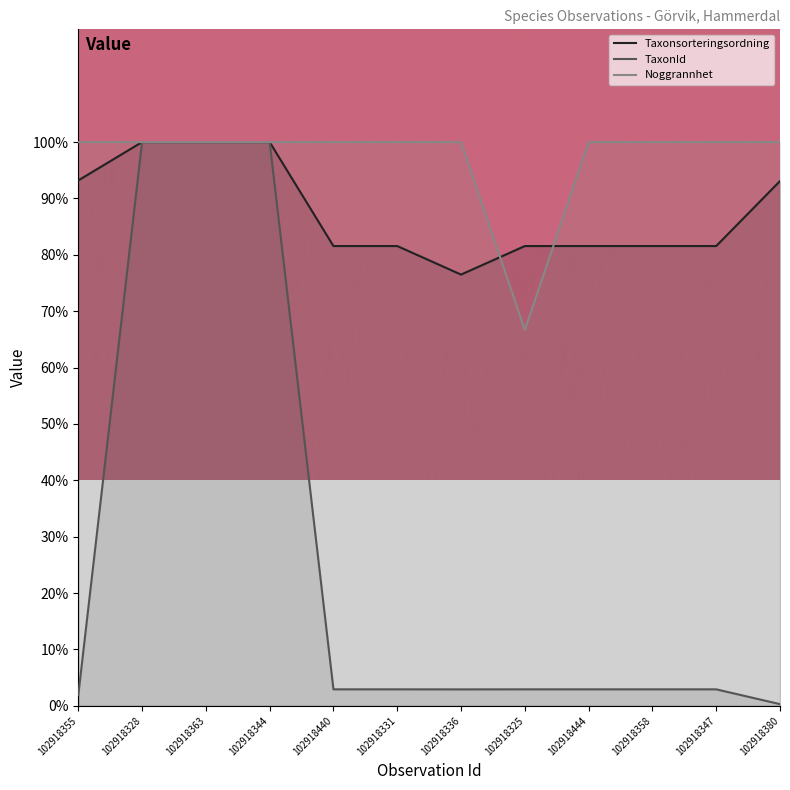

What is the label of the 11th point from the left?

102918347